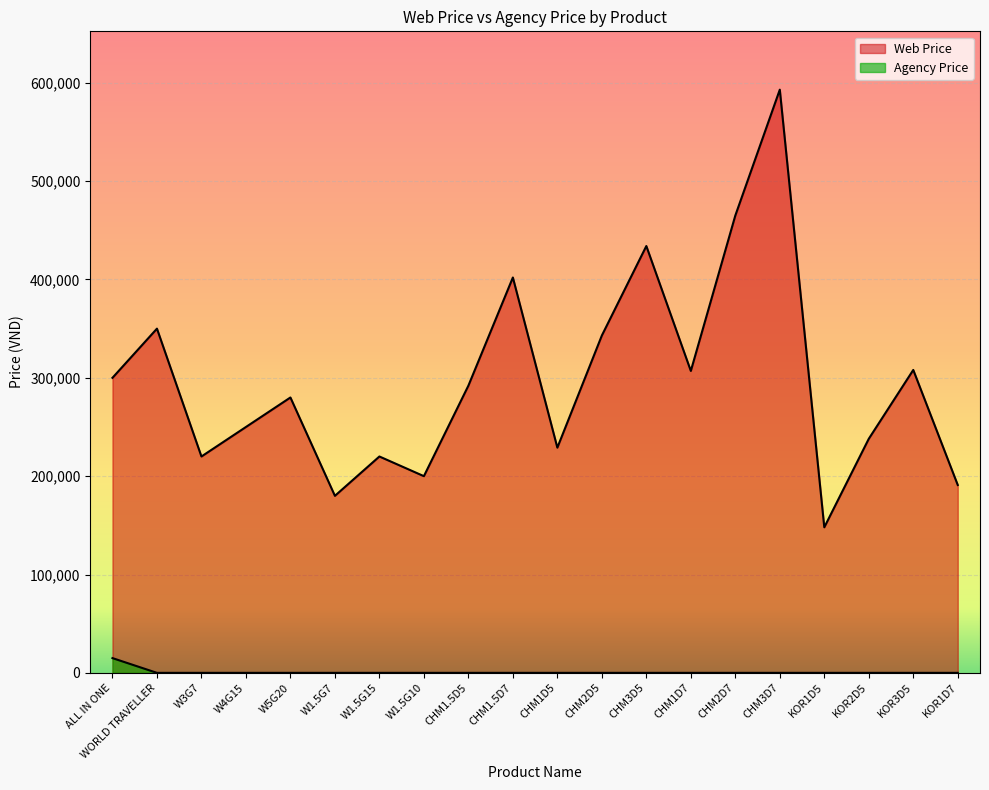

What is the label of the 10th point from the right?

CHM1D5